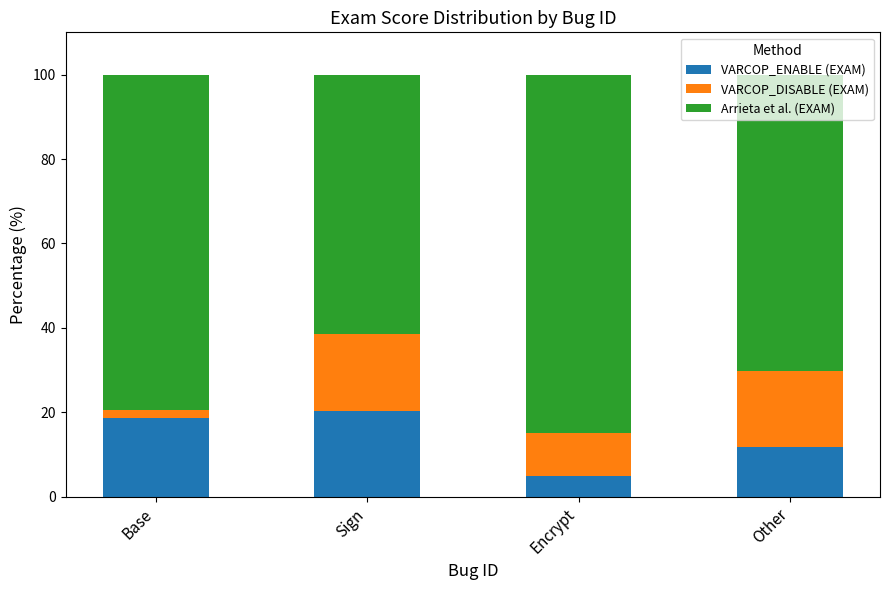

At which label does VARCOP_ENABLE (EXAM) reach its minimum?

Encrypt